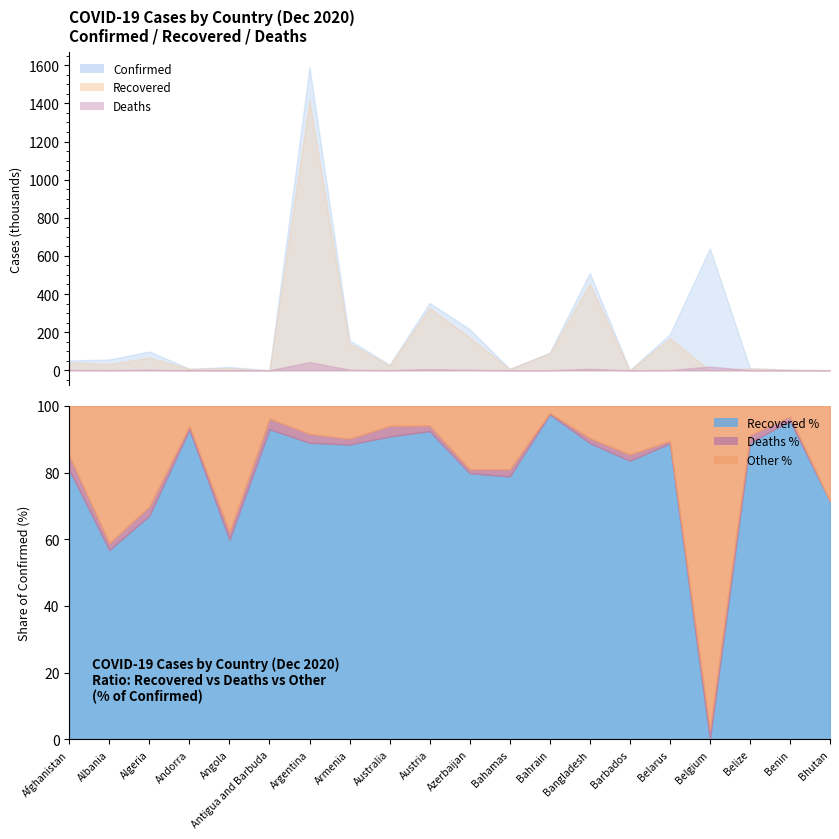

Reading left to right, extract all data points from this chart.

Confirmed: 51172	56572	98631	7875	17296	158	1590513	157948	28349	353484	215483	7834	91935	510080	365	188588	639734	10591	3205	623
Recovered: 41366	32122	66214	7318	10354	147	1414680	139675	25748	326768	172019	6177	89643	453318	305	167421	0	9429	3061	445
Deaths: 2172	1164	2737	83	403	5	42868	2775	909	5931	2538	170	351	7479	7	1394	19234	236	44	0